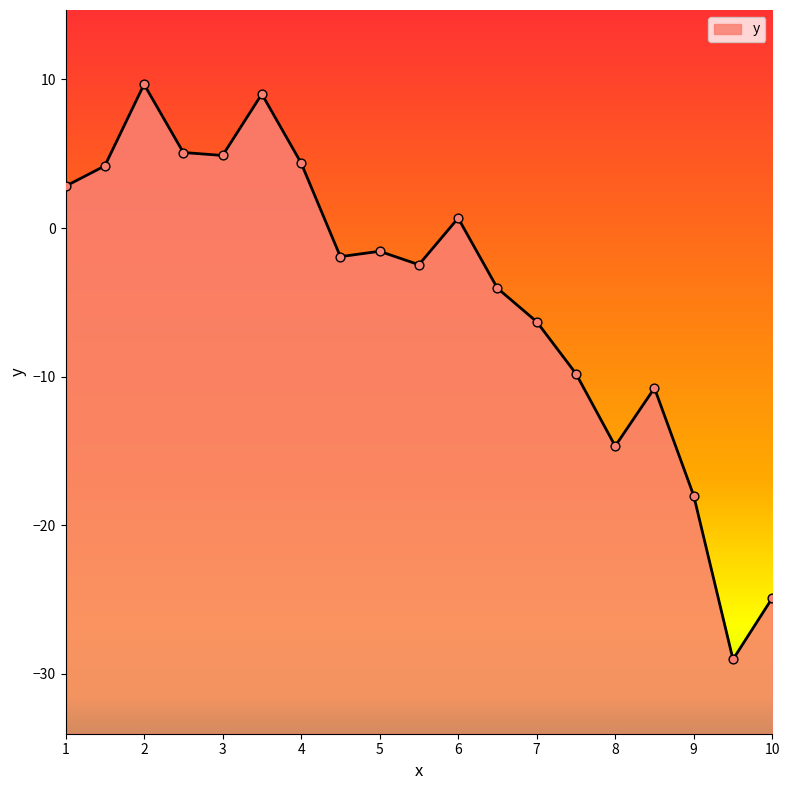

Between 5.5 and 6.5, which is larger?

5.5